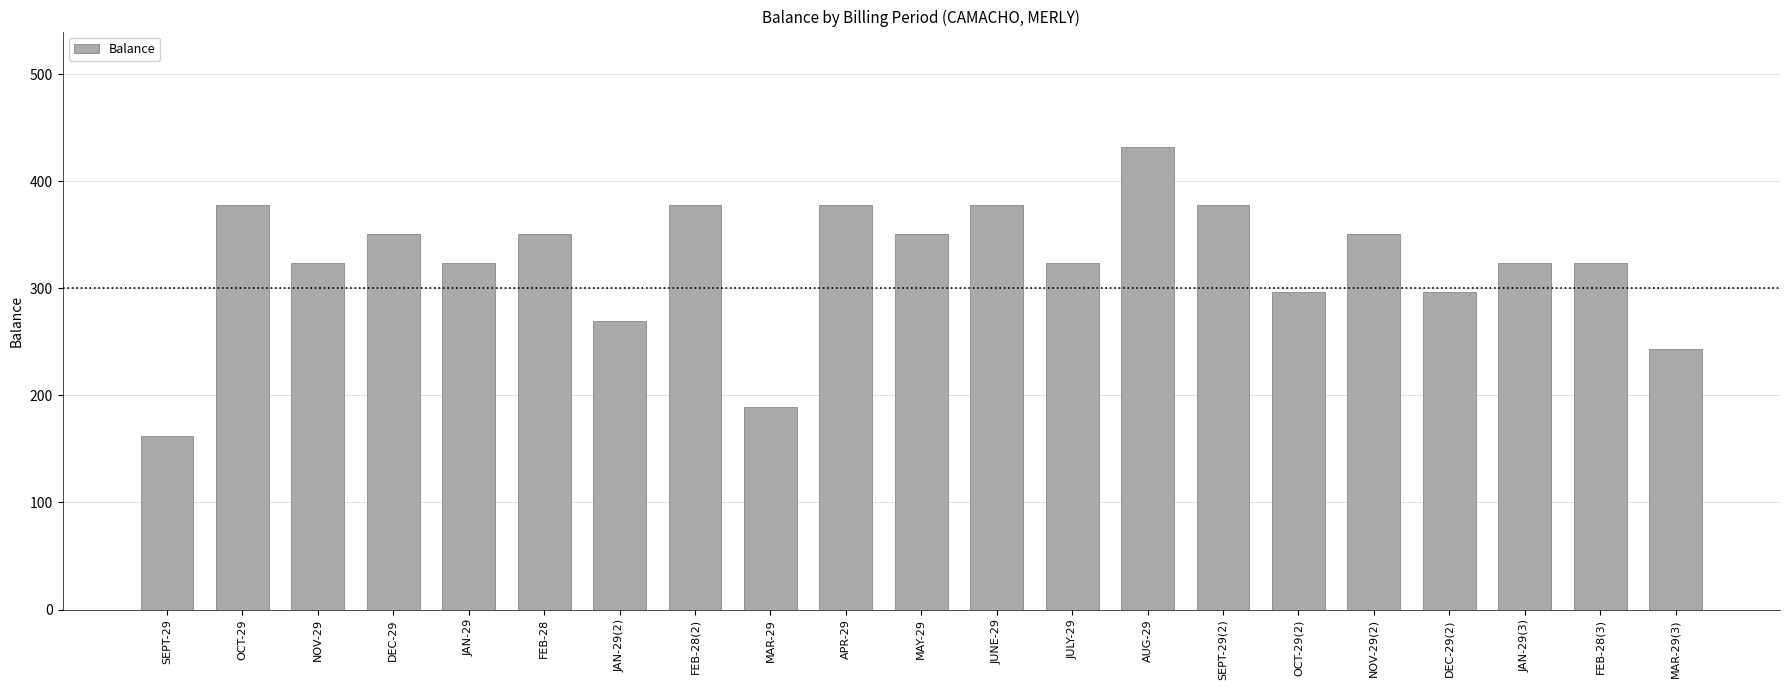

Which label corresponds to the smallest value in the chart?

SEPT-29